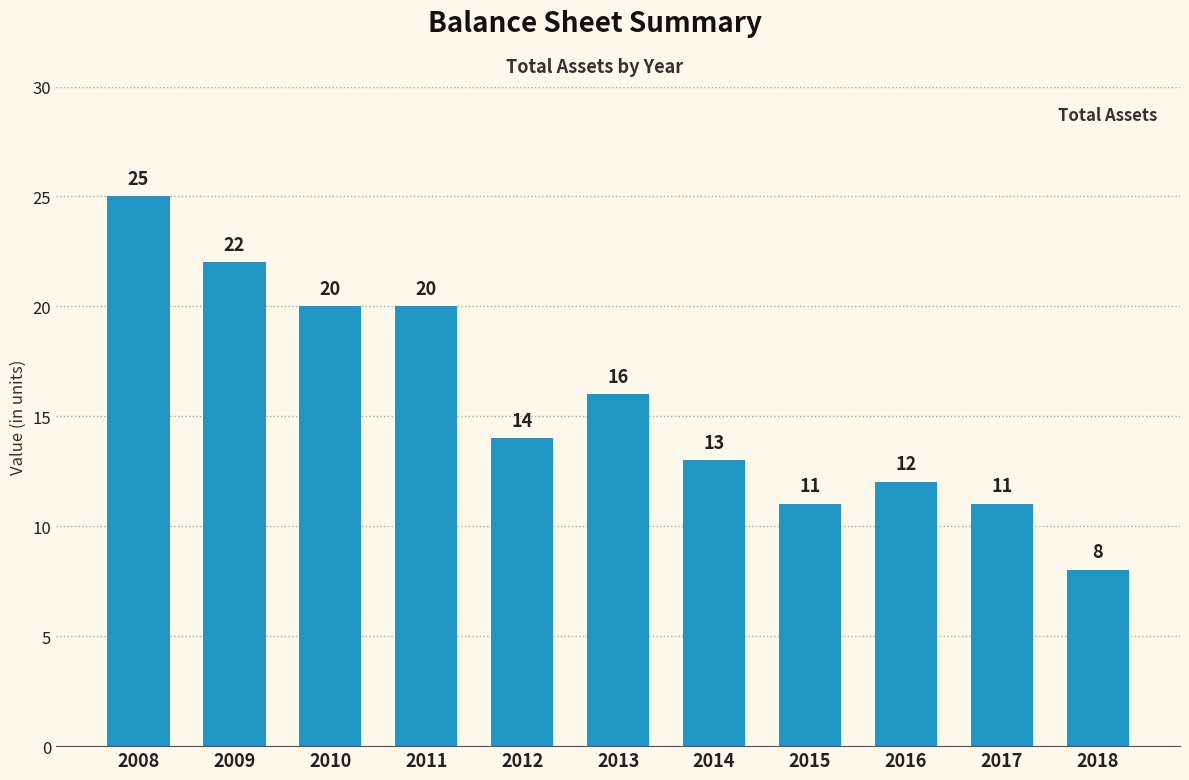

Reading left to right, transcribe all the data shown in this chart.

2008=25	2009=22	2010=20	2011=20	2012=14	2013=16	2014=13	2015=11	2016=12	2017=11	2018=8